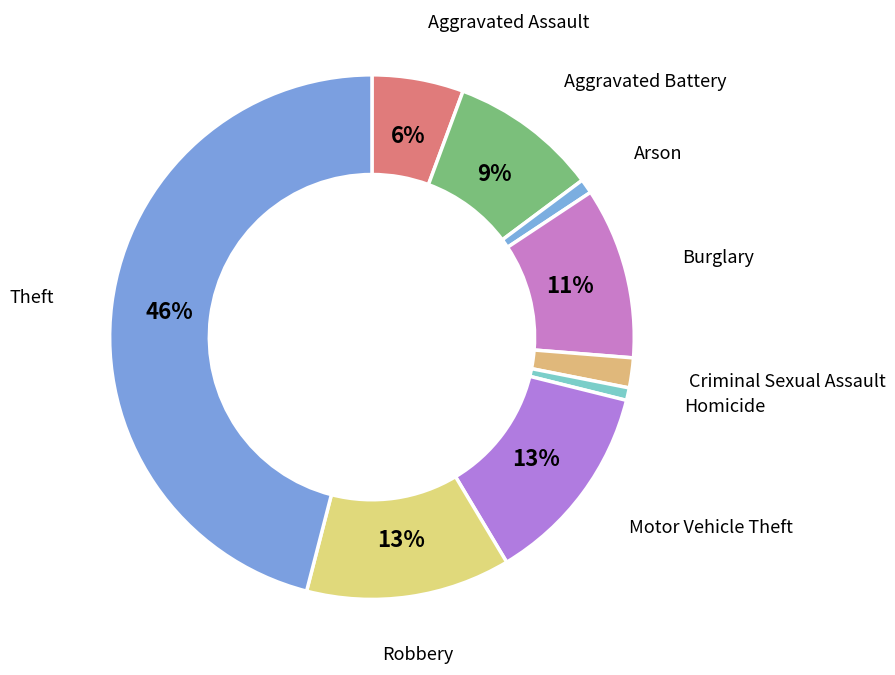

Which slice is the largest?

Theft